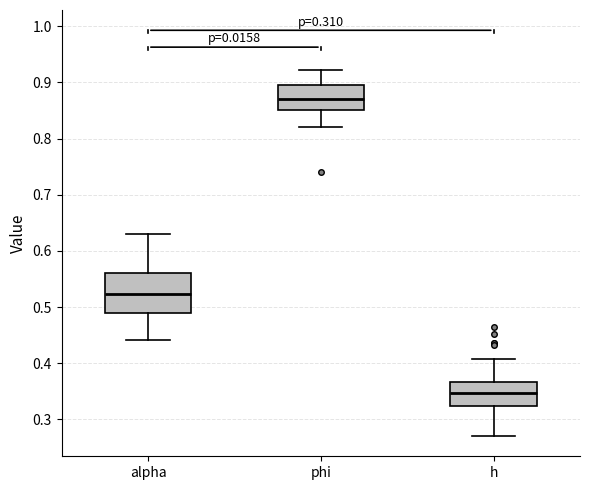

Which box has the highest median line?

phi